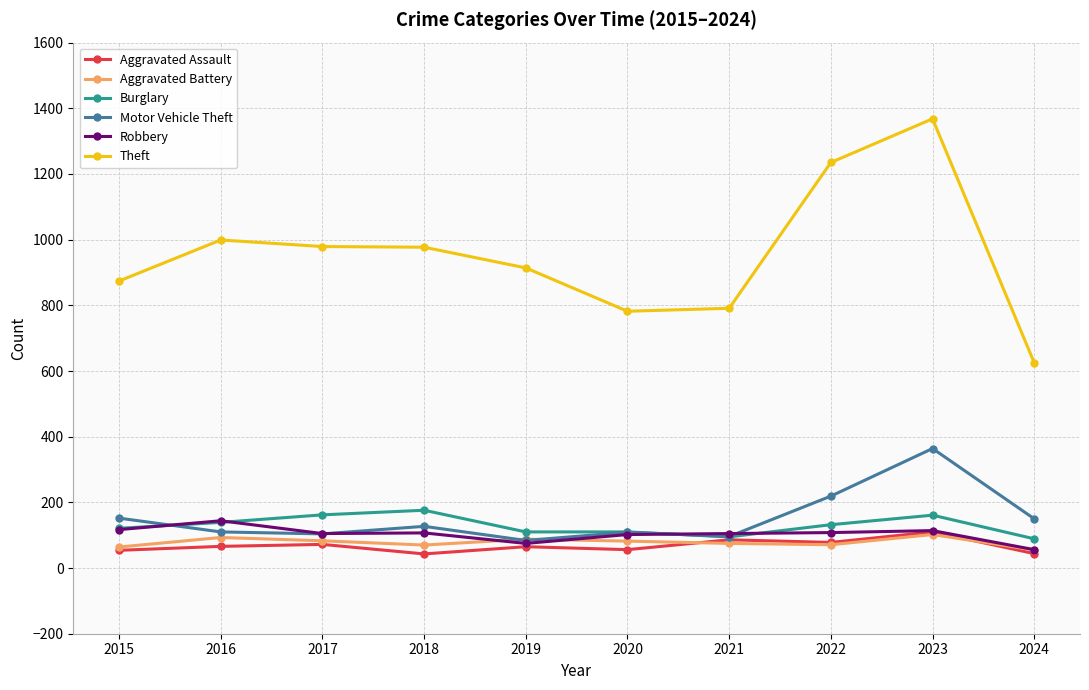

What is the difference between the maximum and minimum values in the Theft series?

743